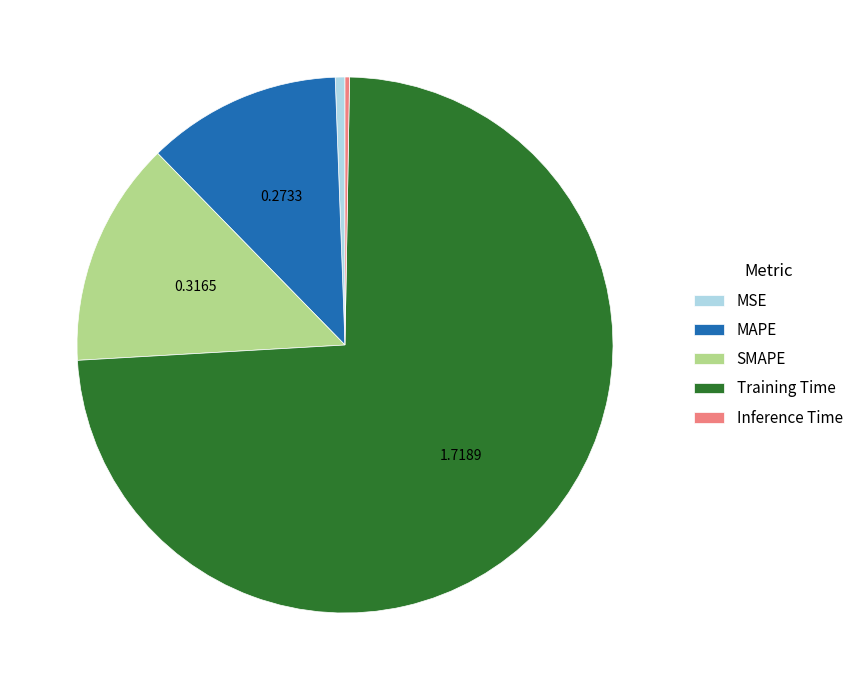

What is the largest slice in the pie chart?

Training Time